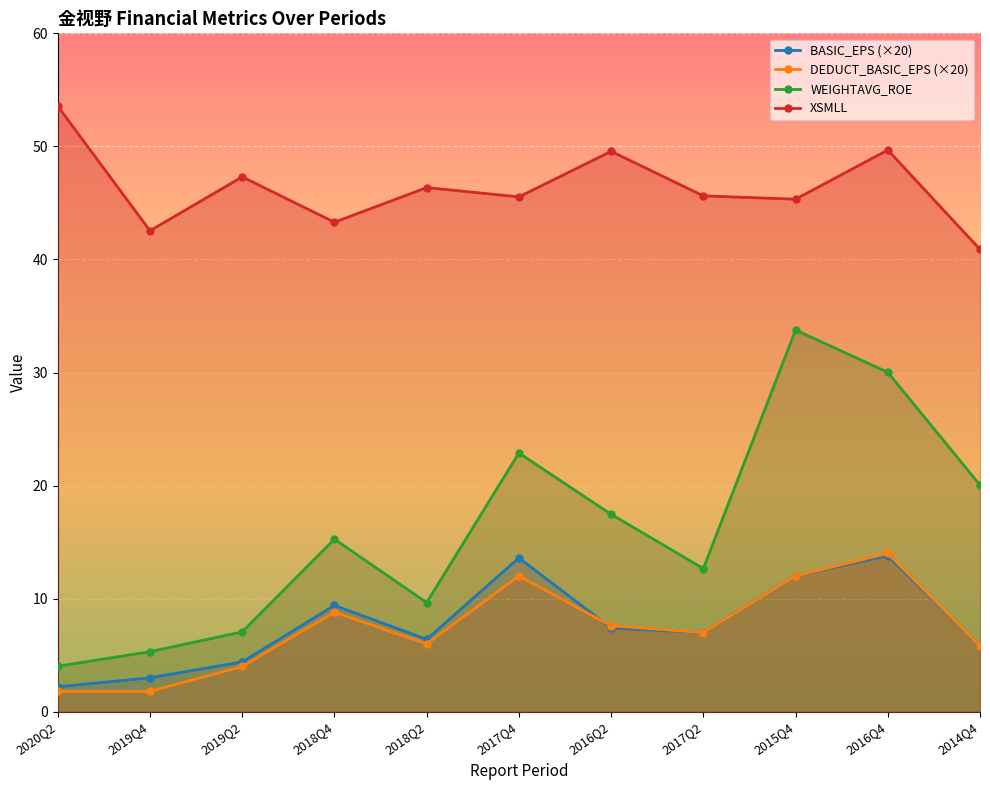

How many values in the BASIC_EPS (×20) series are below 7?

5